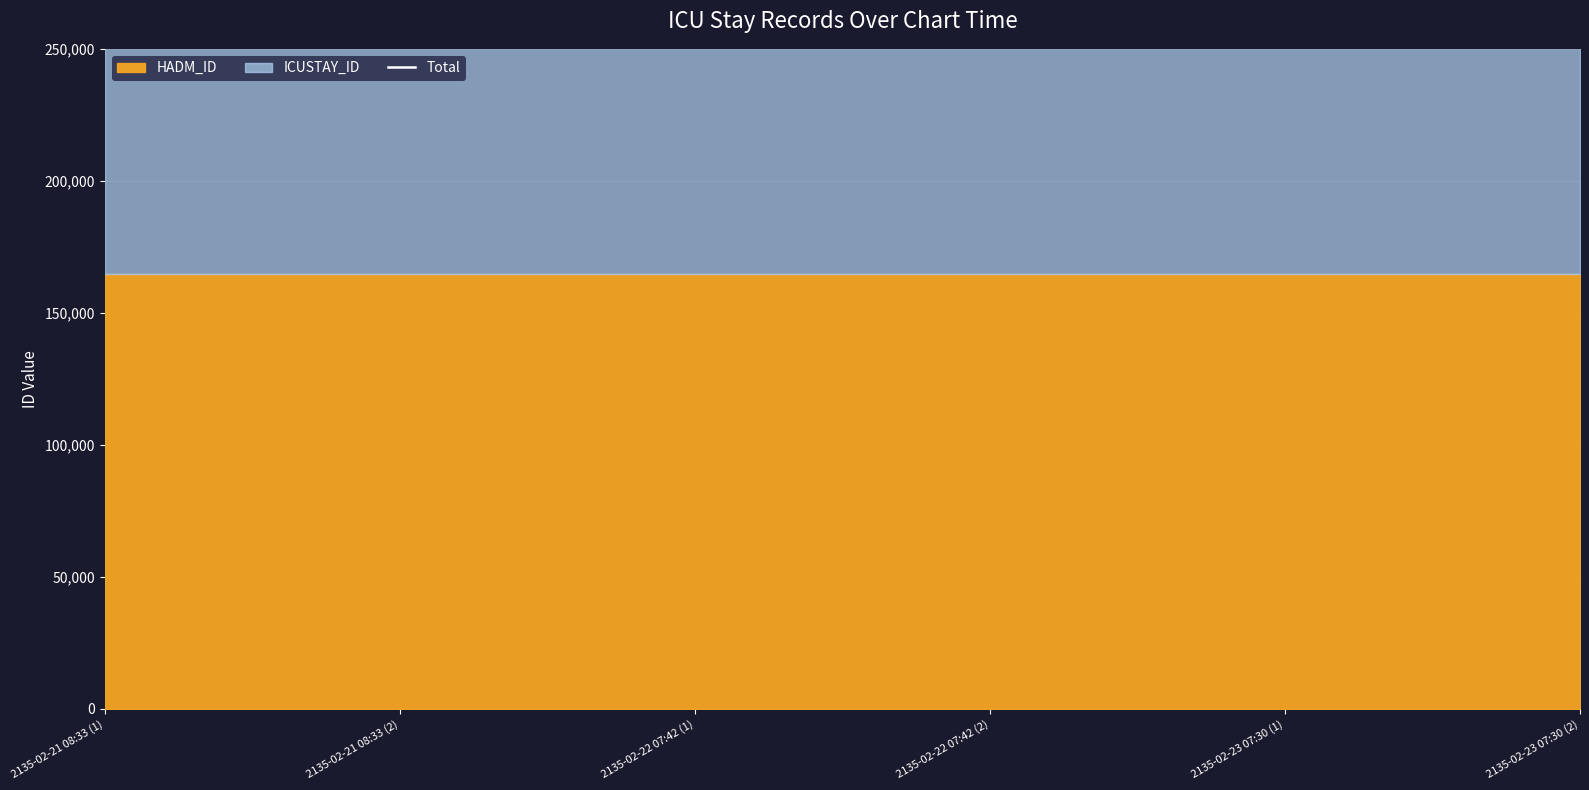

Rank the categories by HADM_ID value from lowest to highest.

2135-02-21 08:33 (1), 2135-02-21 08:33 (2), 2135-02-22 07:42 (1), 2135-02-22 07:42 (2), 2135-02-23 07:30 (1), 2135-02-23 07:30 (2)